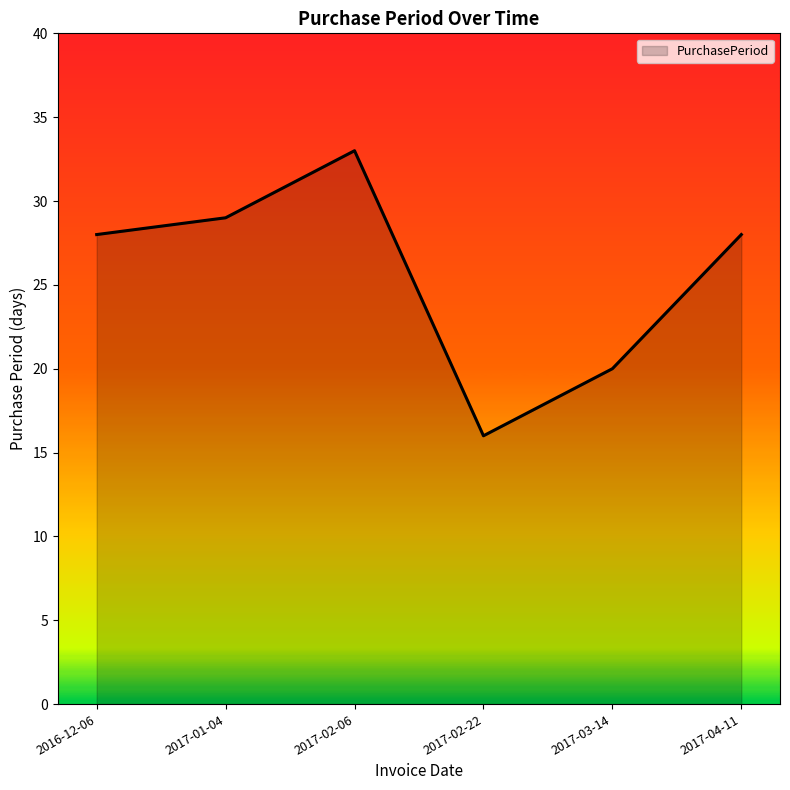

At which category does the chart reach its minimum across all series?

2017-02-22